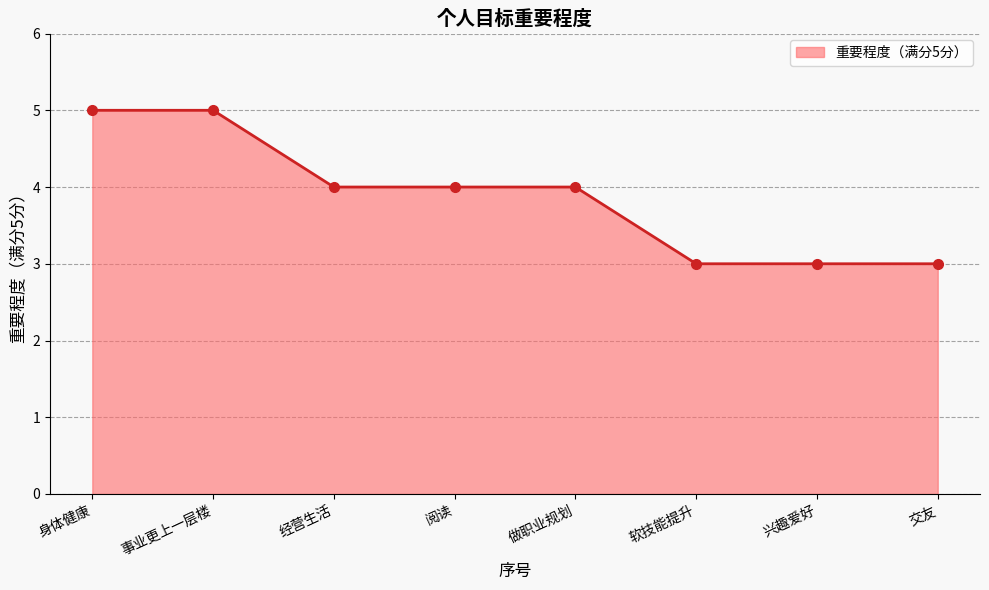

True or false: the data has more than 2 interior local peaks.

False